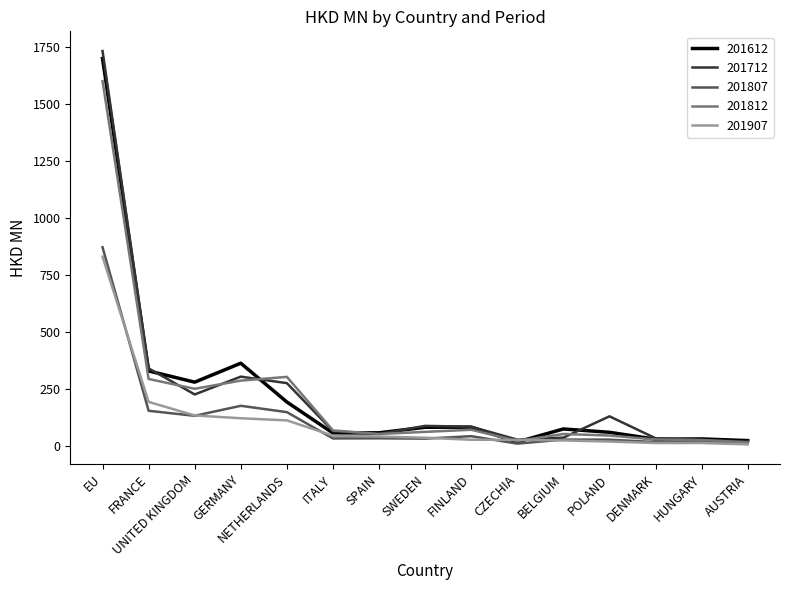

Is the value of 201807 at BELGIUM greater than the value of 201812 at UNITED KINGDOM?

No